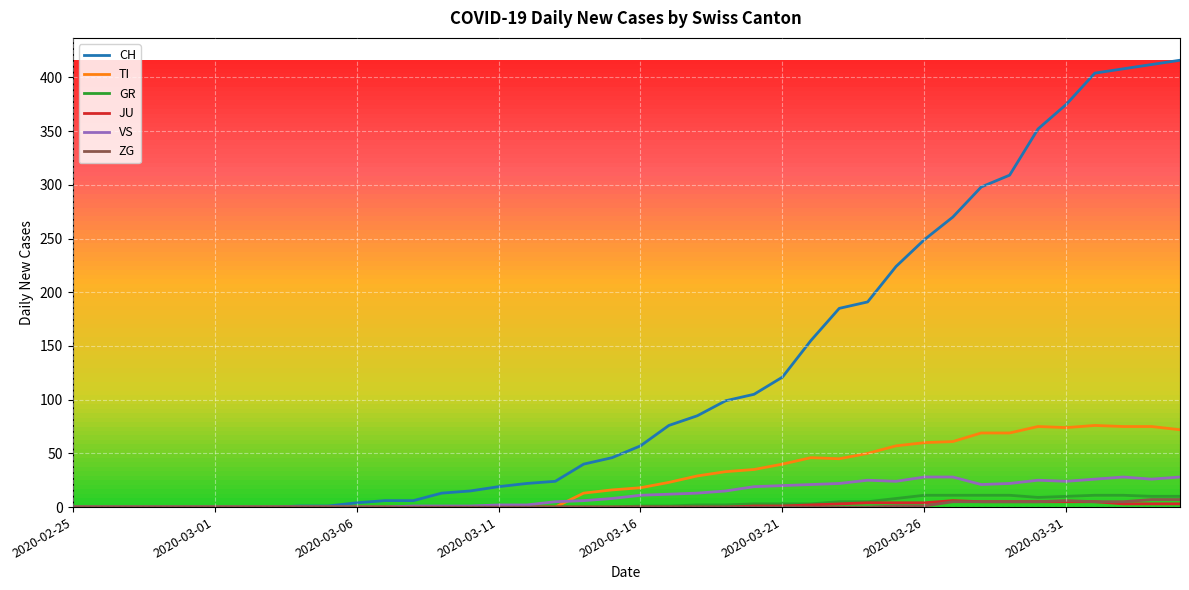

What is the maximum value for CH?

416